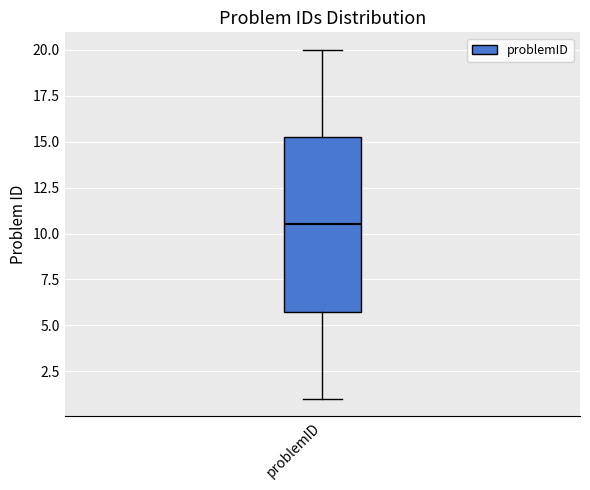

Read this box plot against the y-axis: the position of the median line, the range covered by the box, and the ends of both whiskers. The values are not printed on the chart, so give them approximately, as read against the axis.

median 10.5, box 6.0 to 15.5, whiskers 1.0 to 20.0